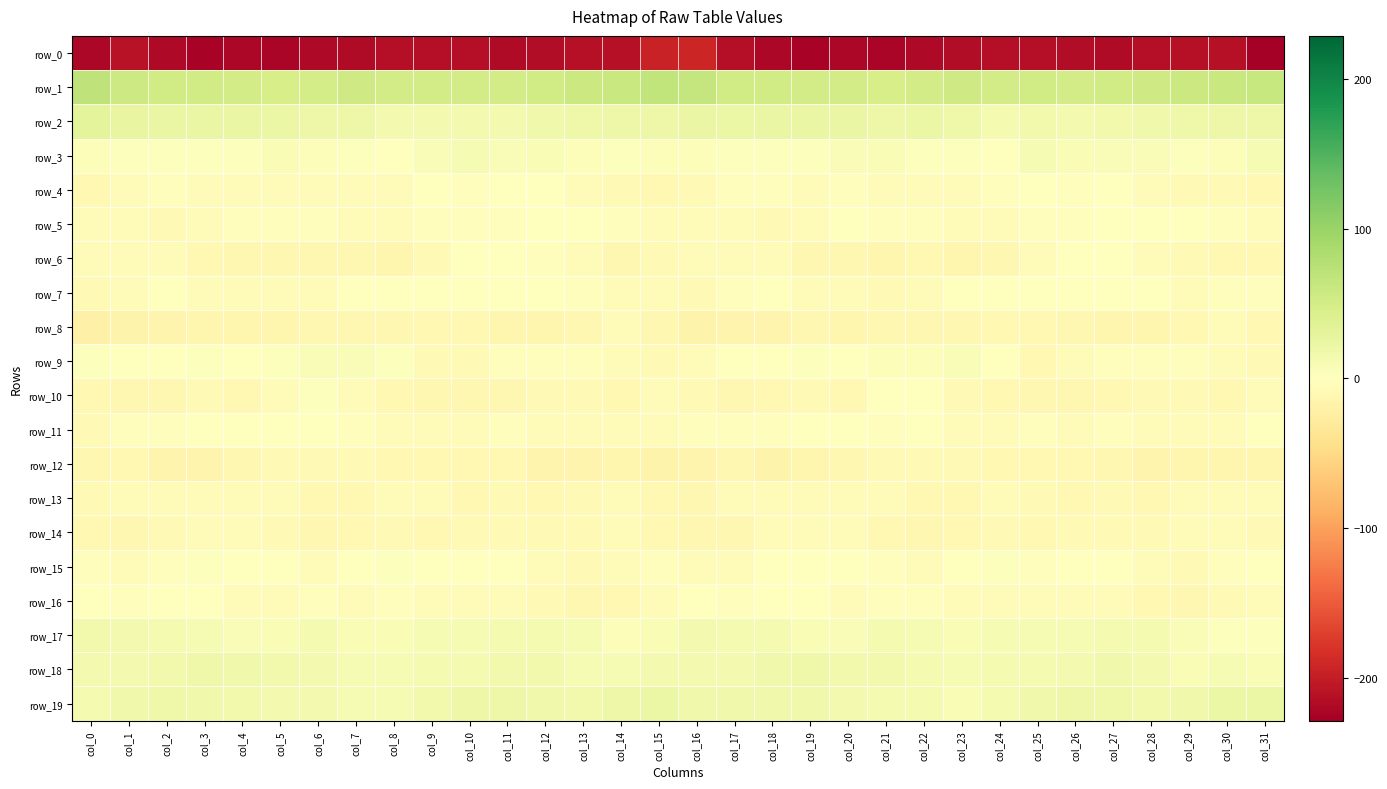

Rank the series at col_26 from lowest to highest value.

row_0, row_10, row_8, row_13, row_12, row_14, row_16, row_9, row_11, row_4, row_5, row_15, row_7, row_6, row_3, row_17, row_2, row_18, row_19, row_1